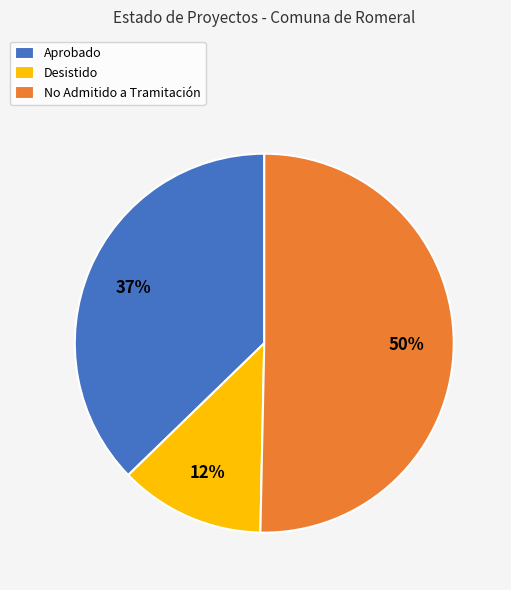

Between Aprobado and No Admitido a Tramitación, which is larger?

No Admitido a Tramitación